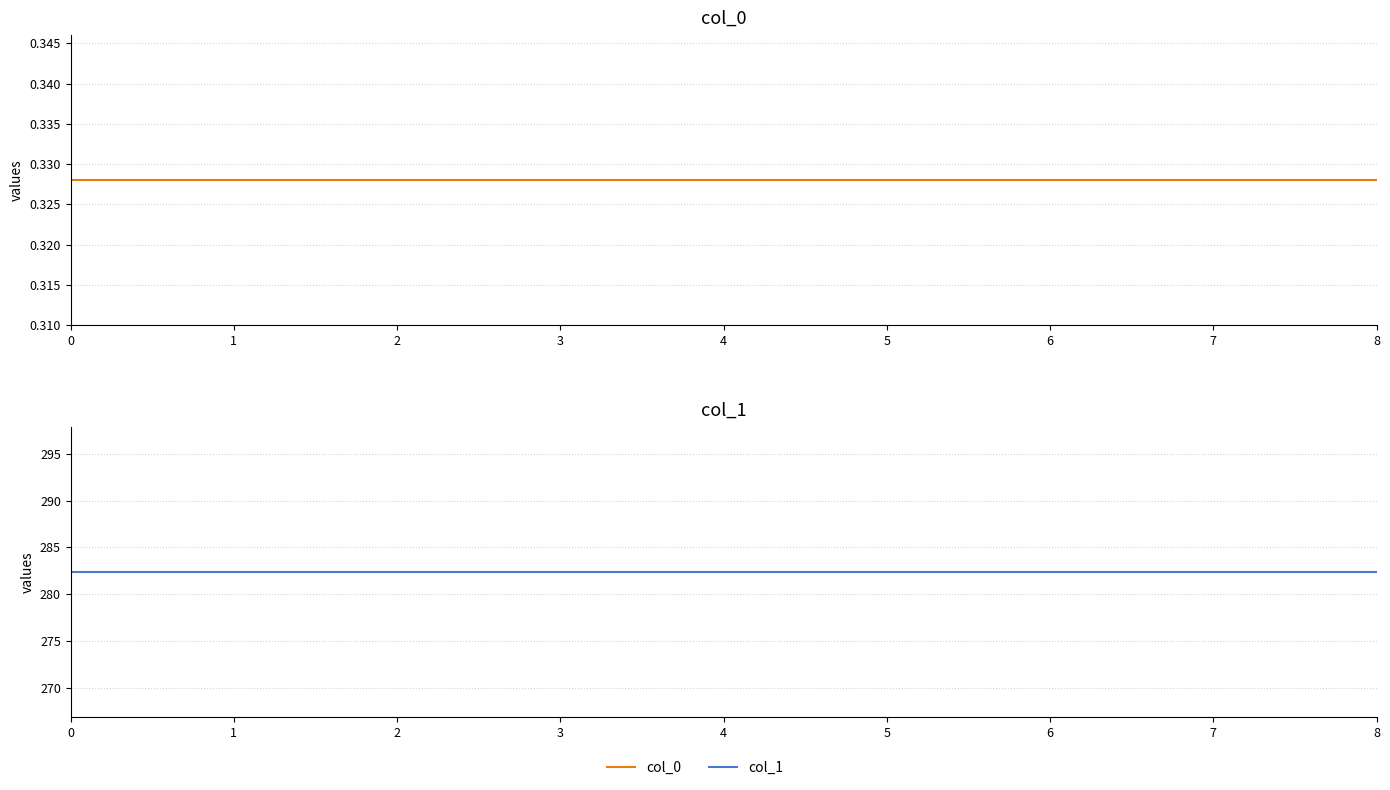

The col_1 series shows 70.8 at 4. True or false?

False